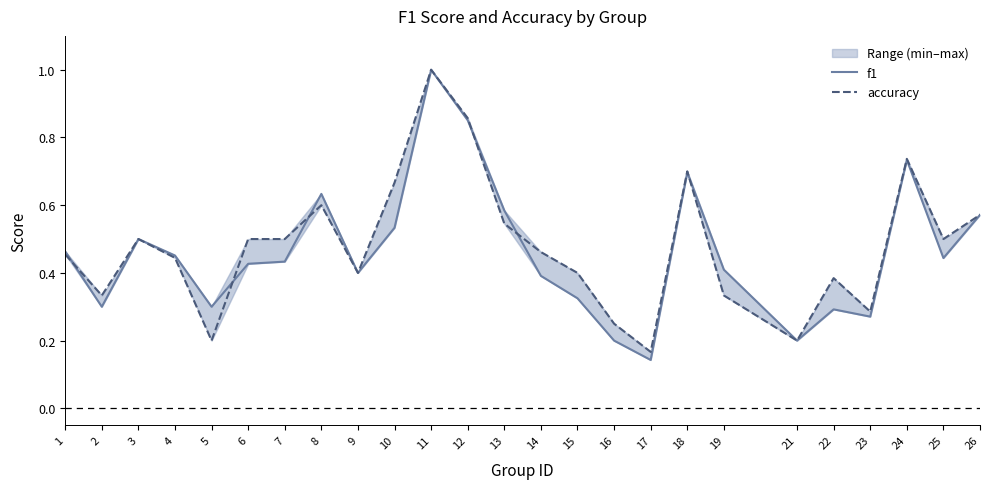

How many accuracy values are between 0 and 1?

25